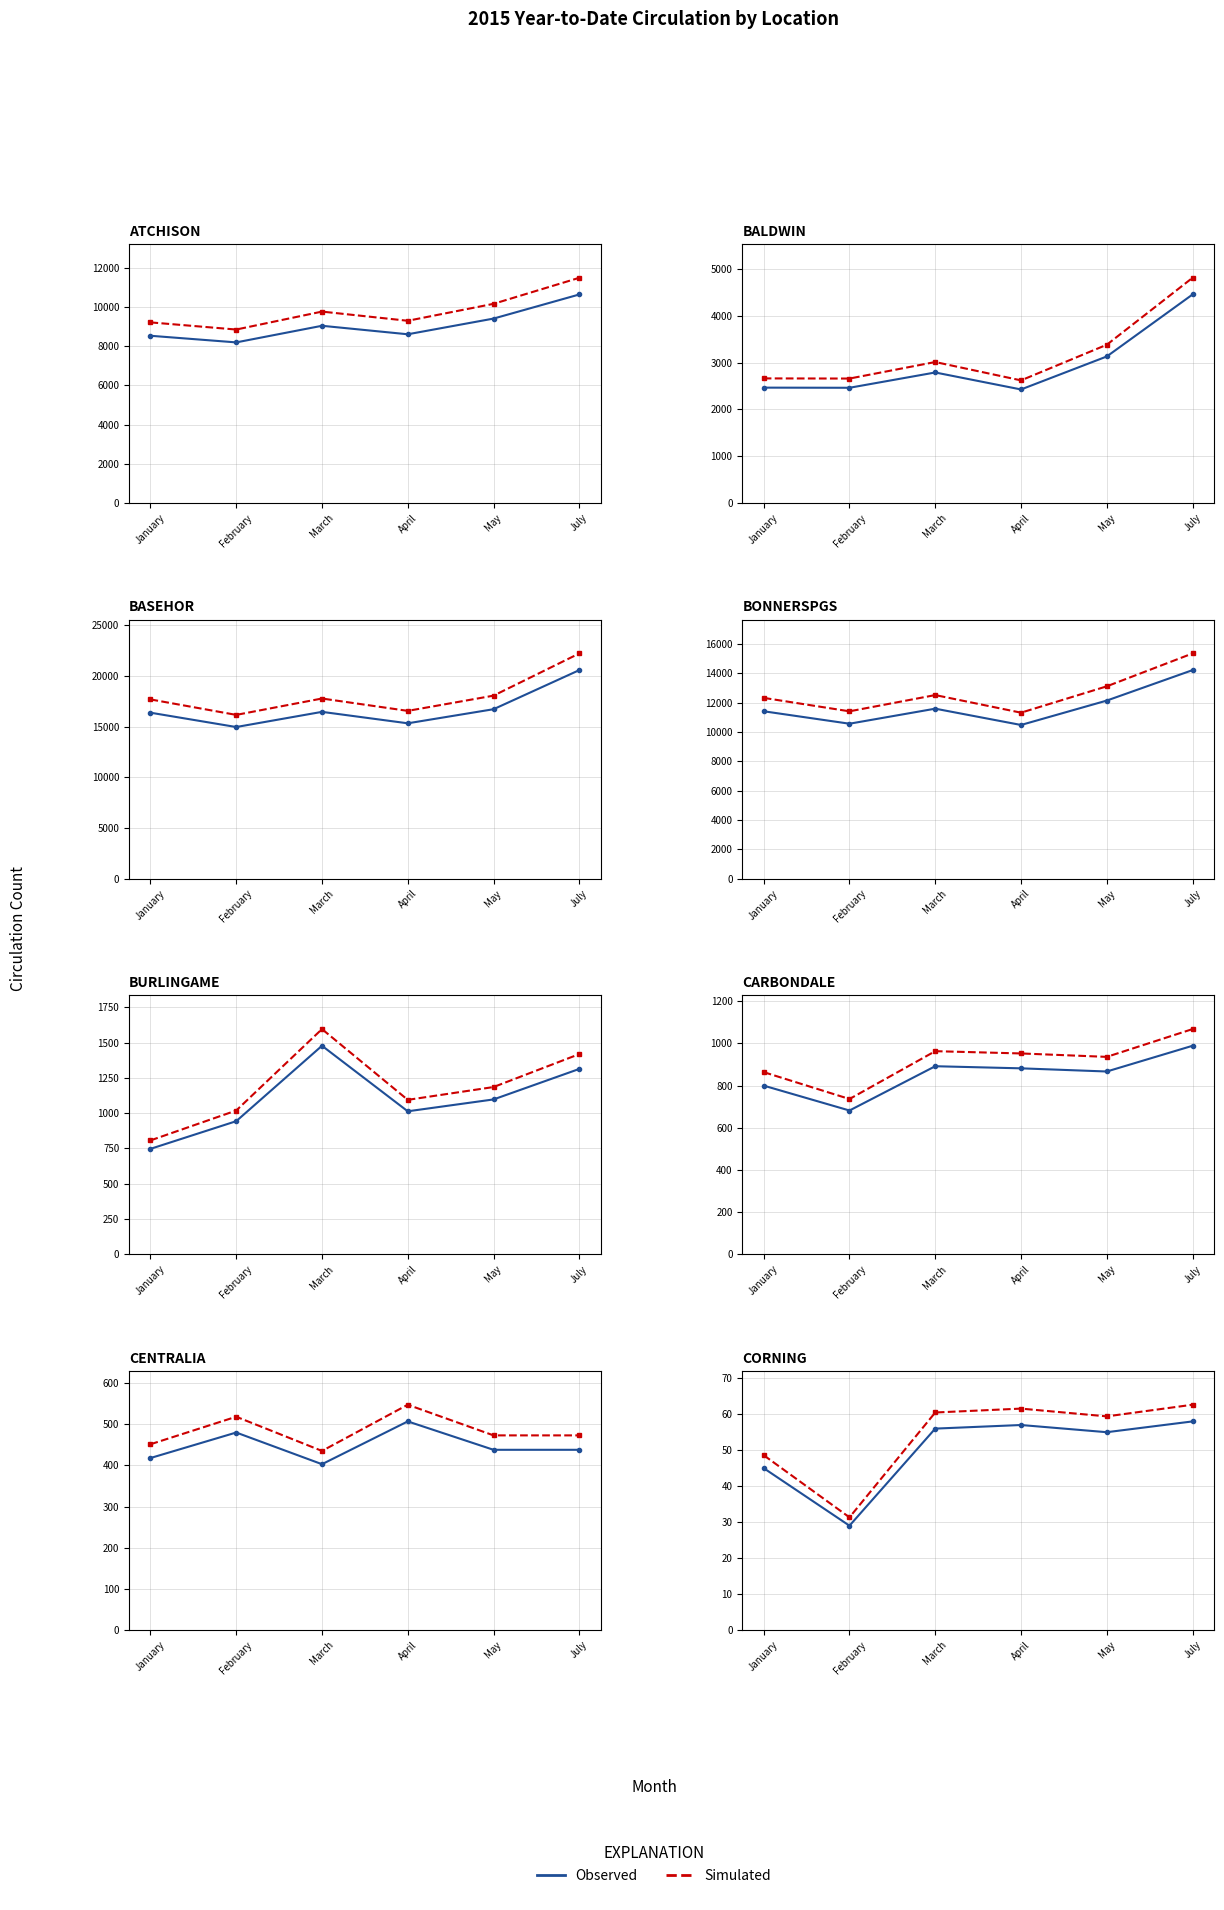

Rank the series by their maximum value, from highest to lowest.

Simulated, Observed